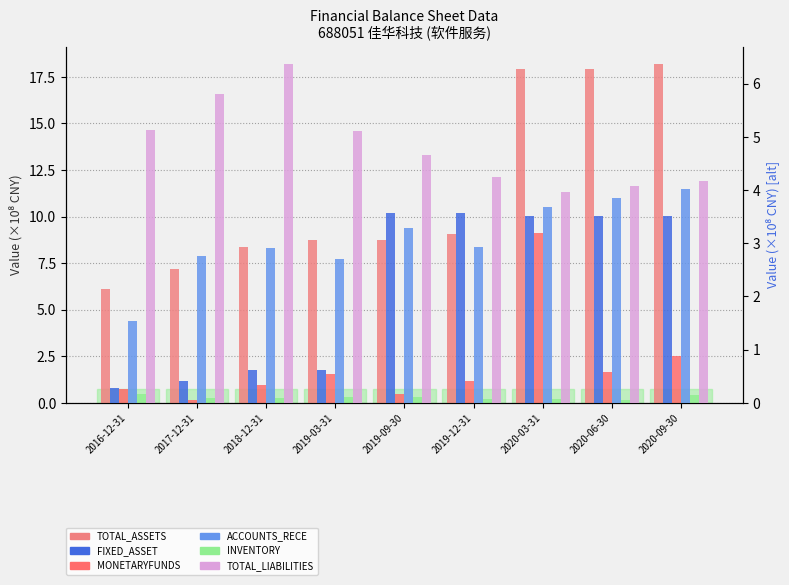

What is the sum of the MONETARYFUNDS values at 2018-12-31 and 2016-12-31?

1.7